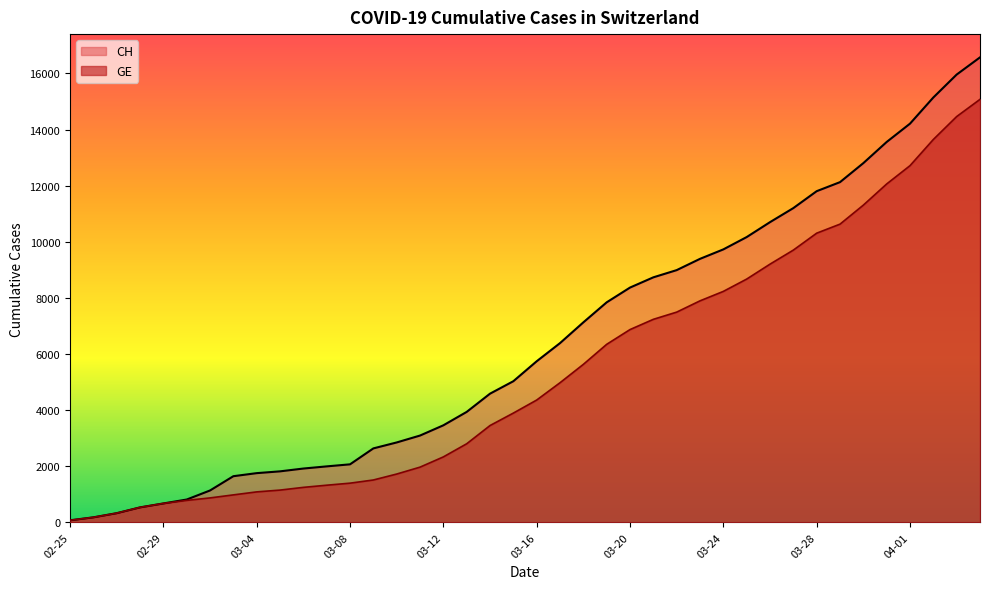

Which series has the widest spread of values?

CH